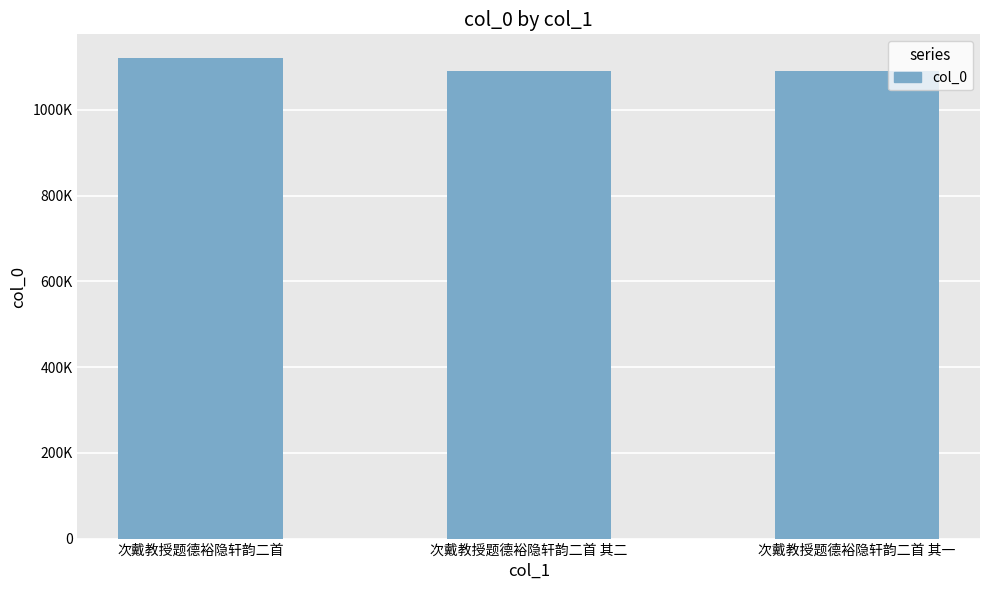

The chart shows a value of 1091396 at 次戴教授题德裕隐轩韵二首 其二. True or false?

True